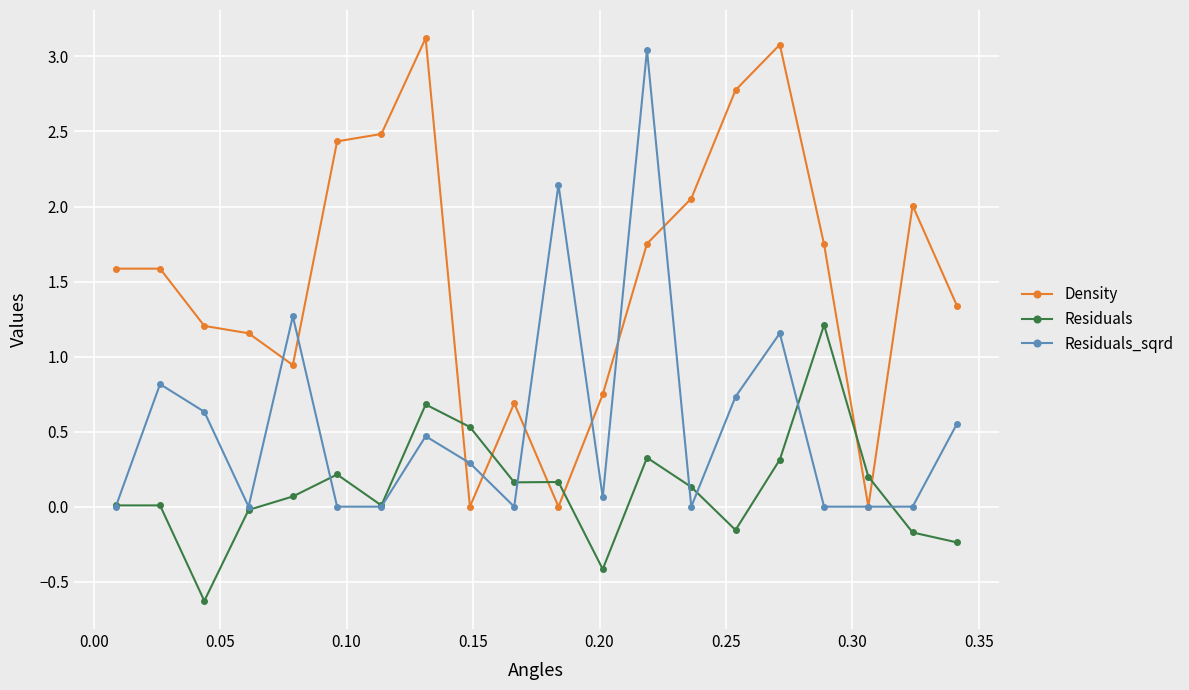

How many intersections are there between Residuals and Density?

6